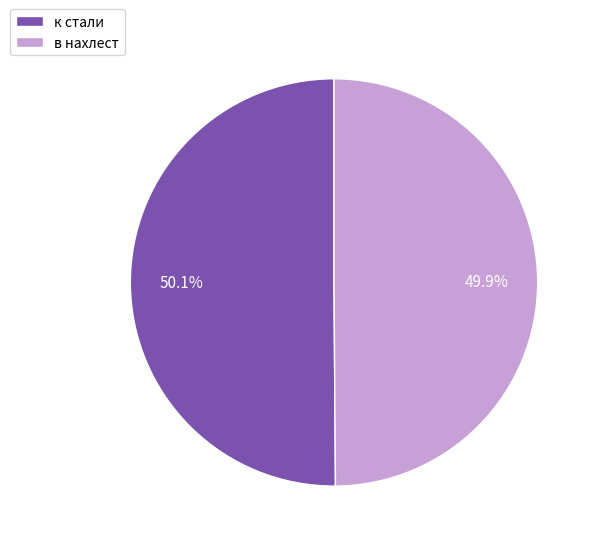

Count the number of slices in the pie.

2